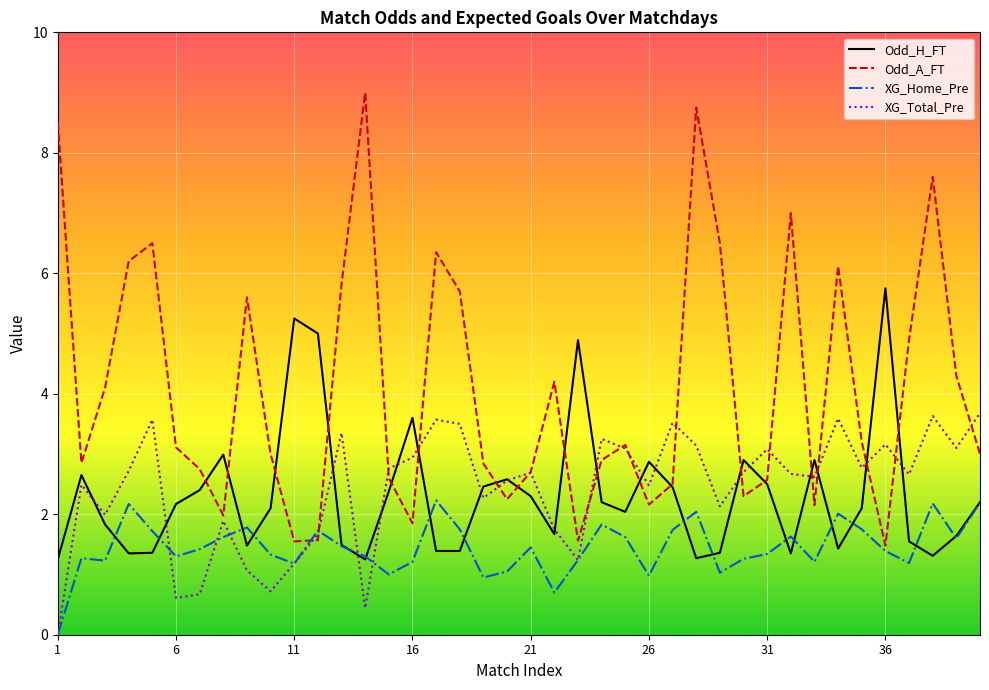

Which series has the largest range (max minus min)?

Odd_A_FT